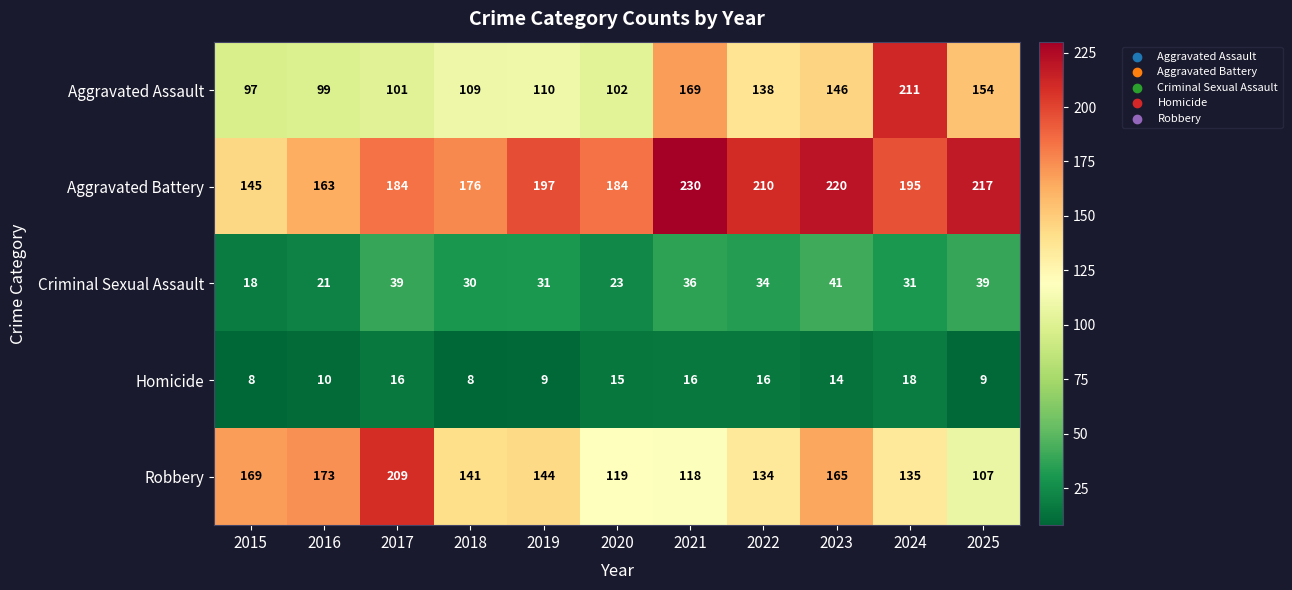

At which label is Robbery closest to 158?

2023